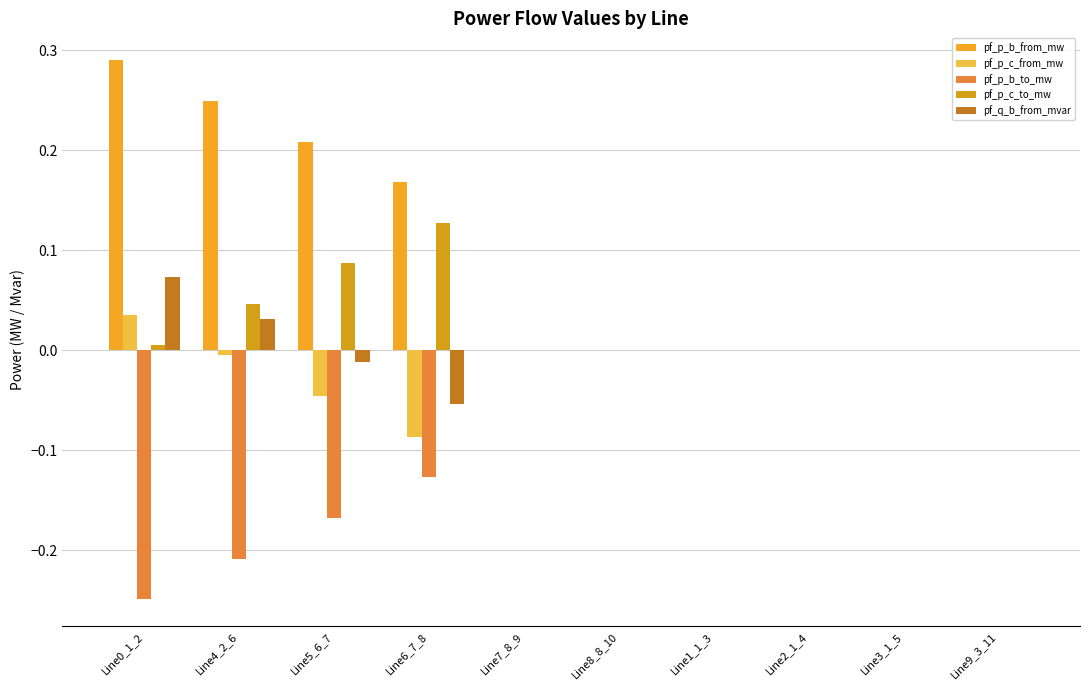

Is the value of pf_p_b_to_mw at Line2_1_4 greater than the value of pf_p_c_from_mw at Line1_1_3?

Yes